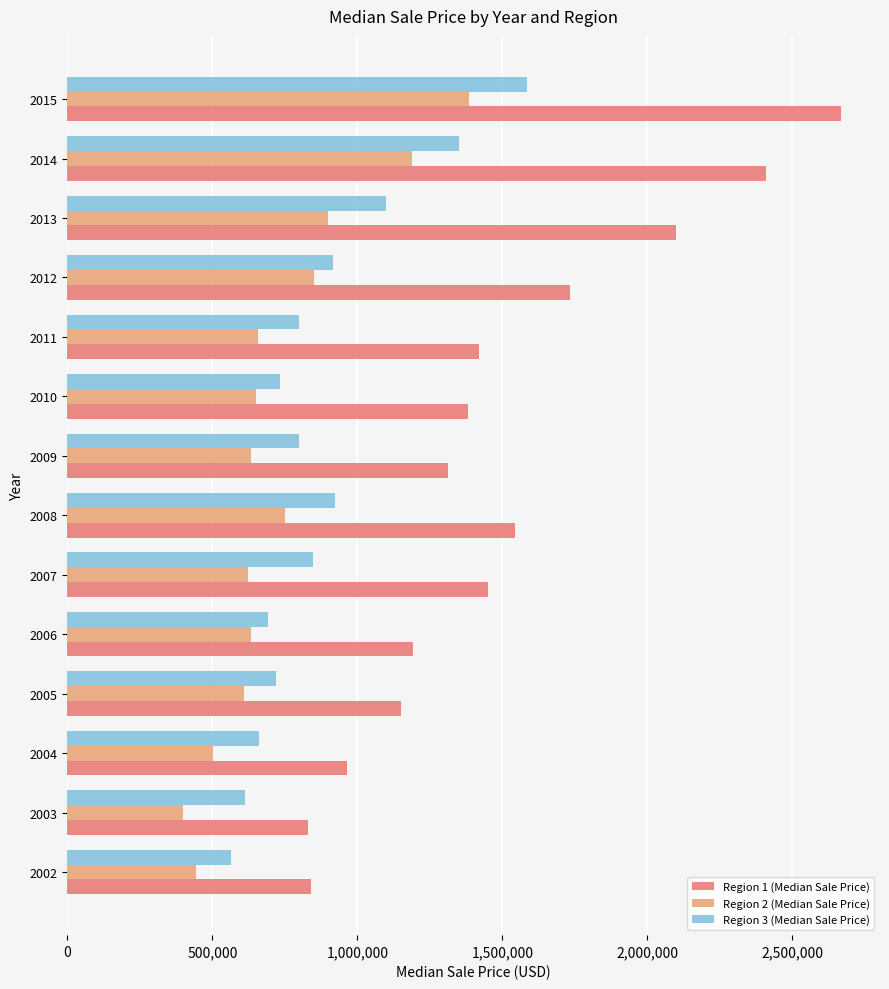

Which series has the largest range (max minus min)?

Region 1 (Median Sale Price)